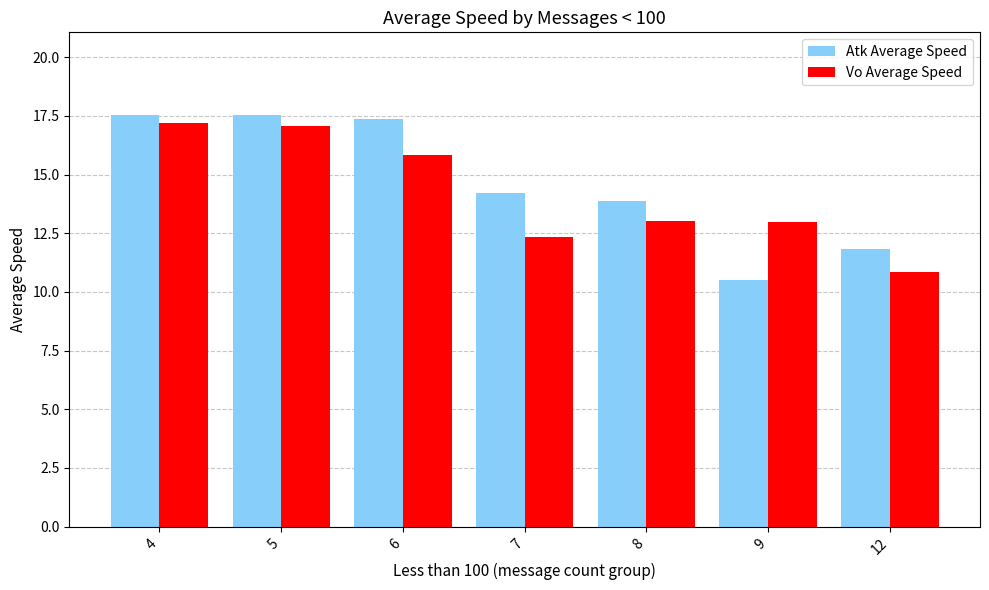

Which series changed the most between 4 and 8?

Vo Average Speed